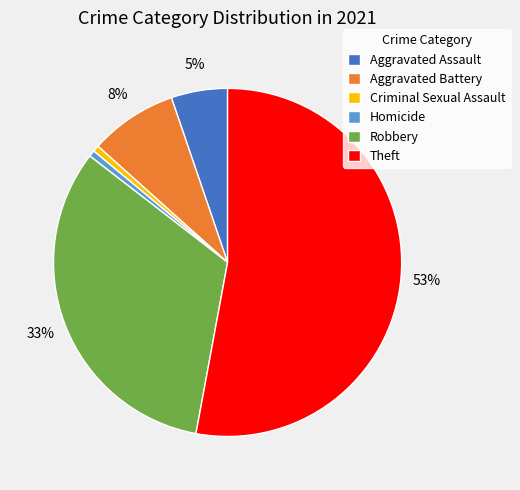

What percentage is the Aggravated Battery slice, to the nearest percent?

8%